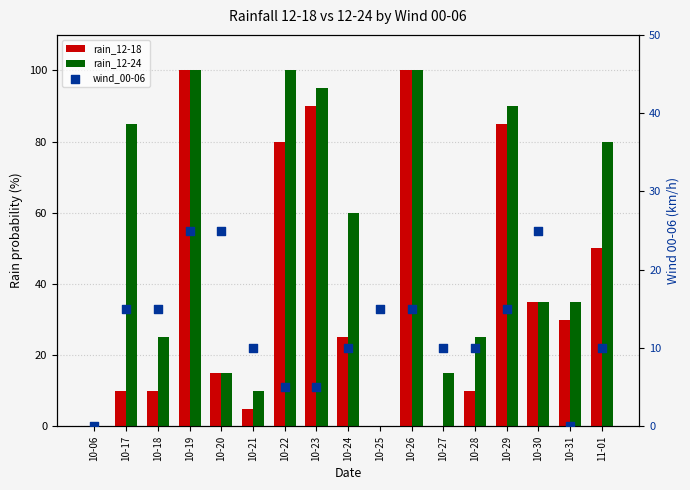

Is the value of wind_00-06 at 10-24 greater than the value of rain_12-24 at 10-29?

No